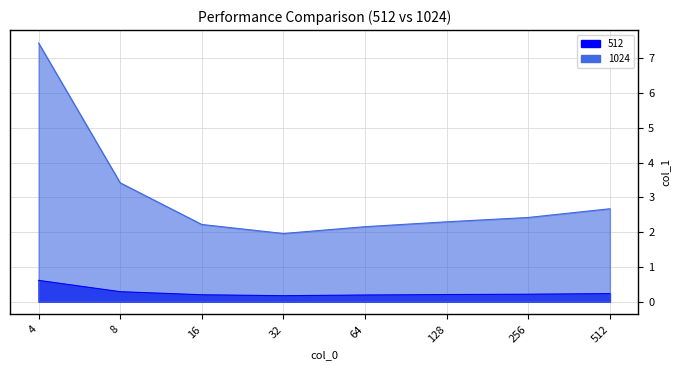

The value of 512 at 16 is 0.1. True or false?

False